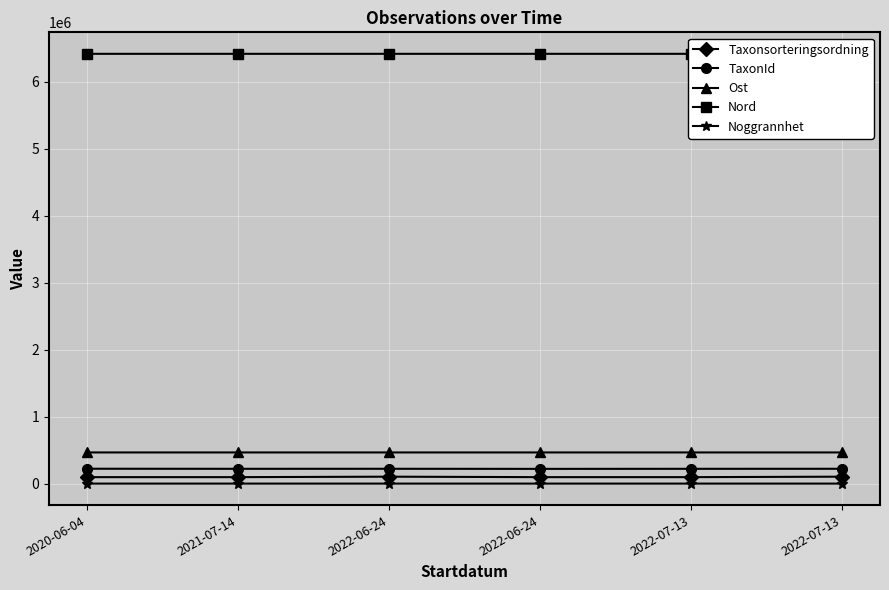

Read the Noggrannhet value at 2021-07-14.

10.0